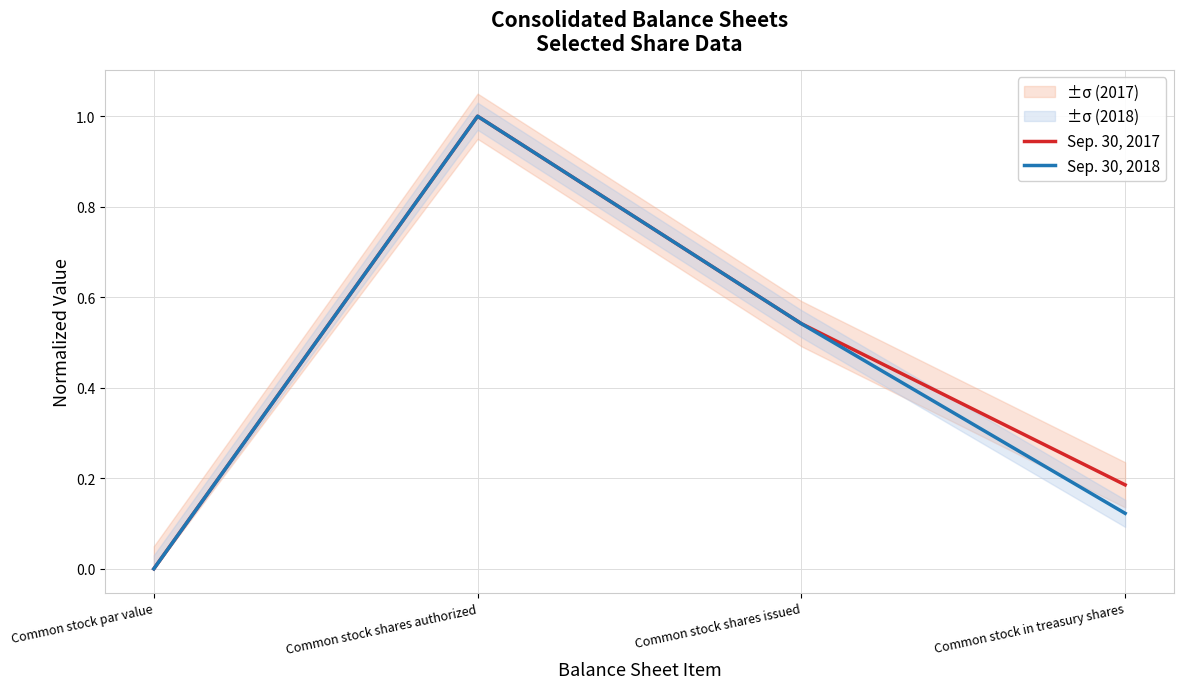

Is it true that Sep. 30, 2018 equals 1.8 at Common stock shares authorized?

False